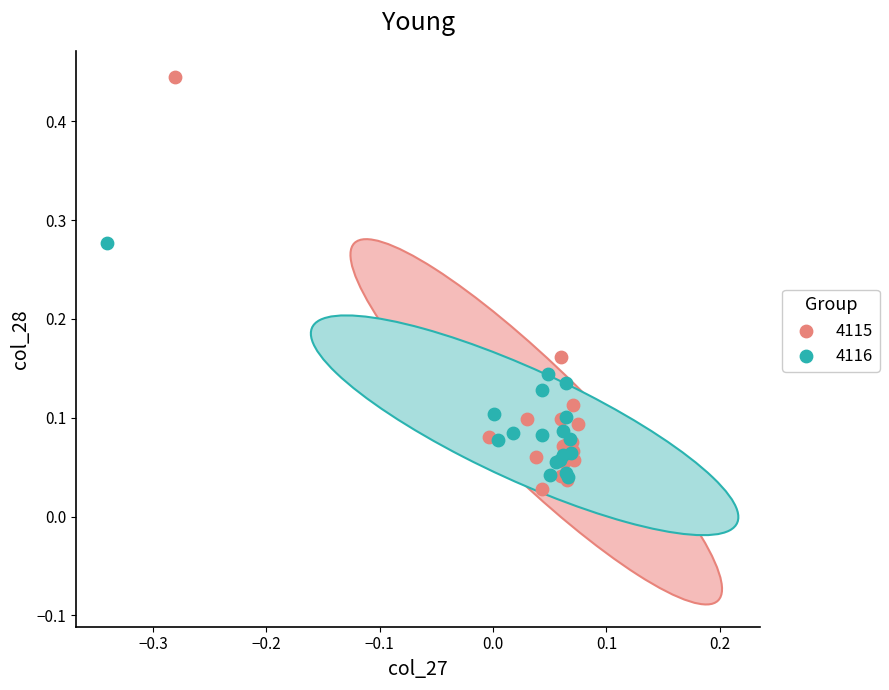

Which series contains the highest Y value?

4115